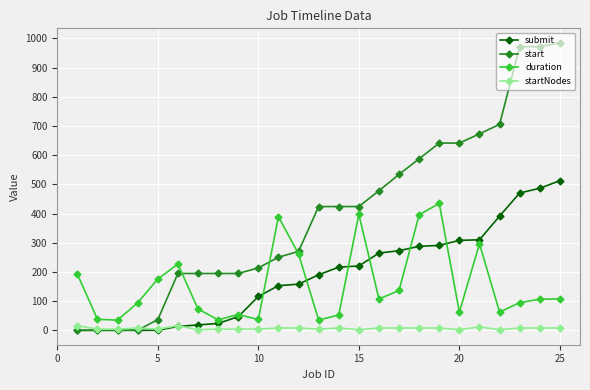

What is the maximum value shown in the chart?

984.9